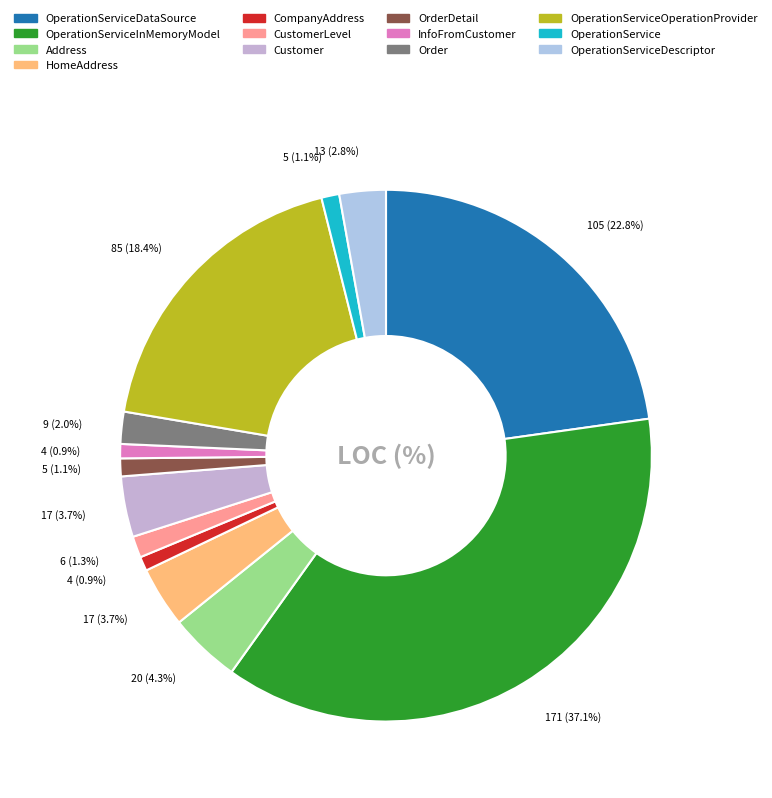

Combined, what portion of the pie is InfoFromCustomer and OperationServiceInMemoryModel?

38.0%